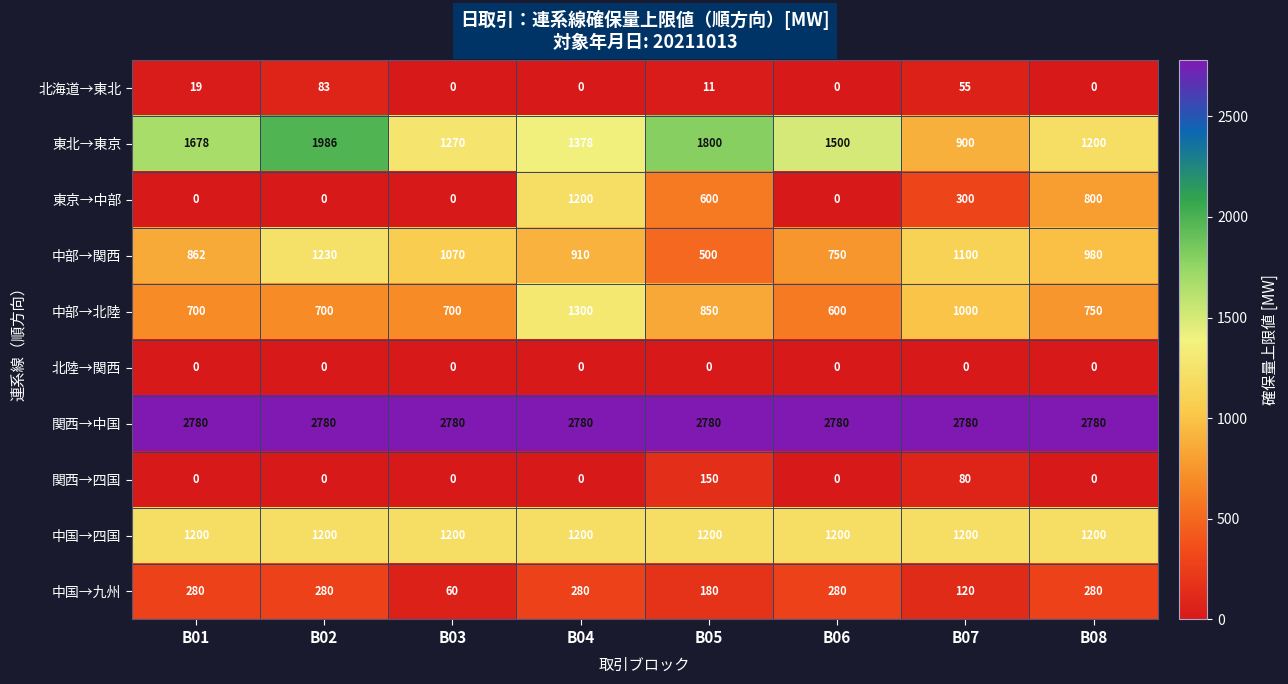

At which label does 東京→中部 reach its peak?

B04